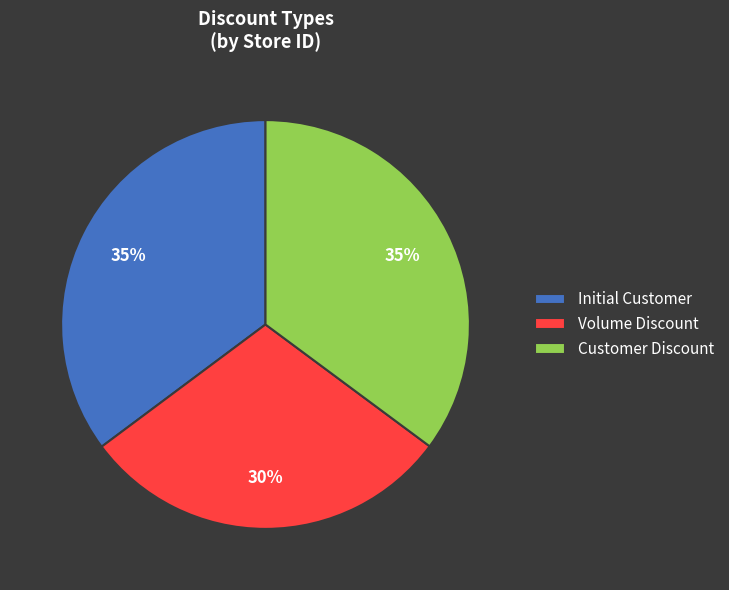

The Volume Discount slice represents 17% of the pie. True or false?

False